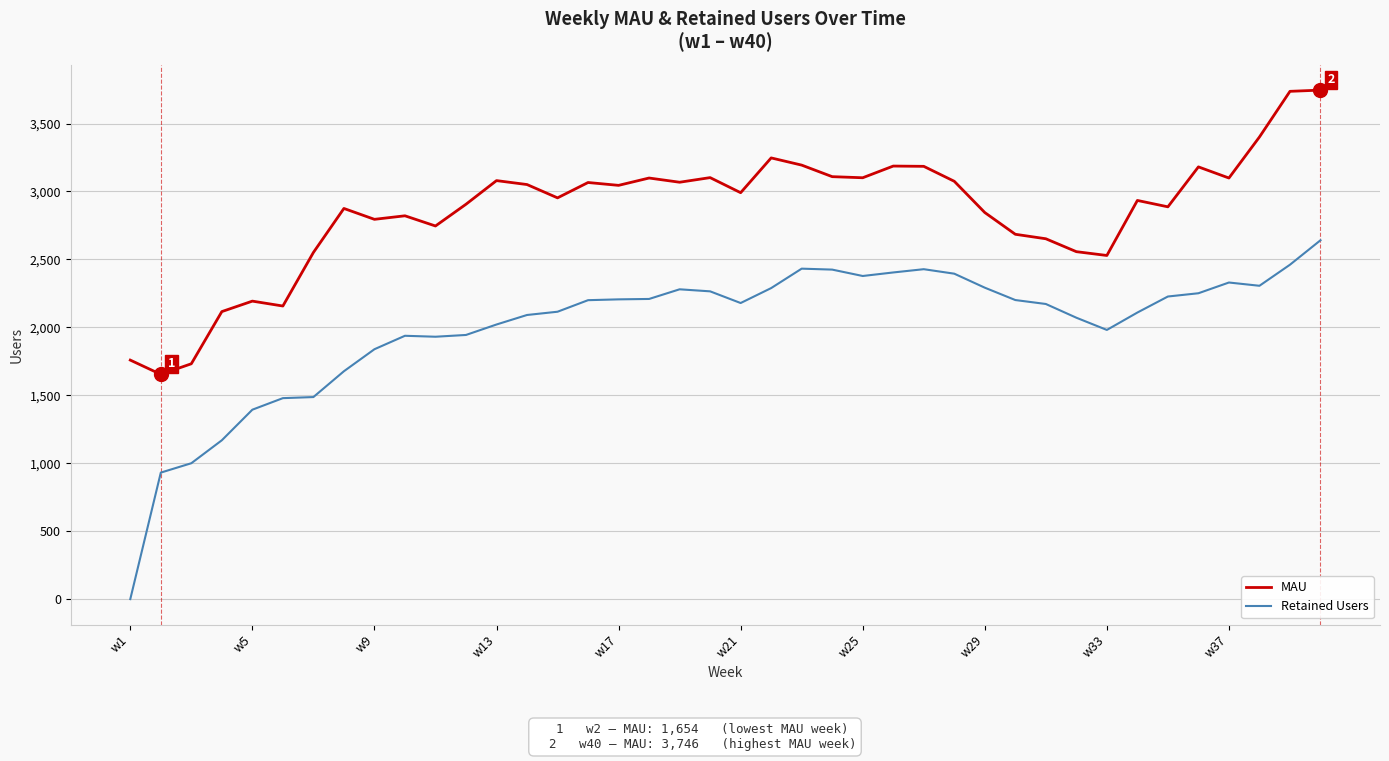

Does the chart have visible grid lines?

Yes